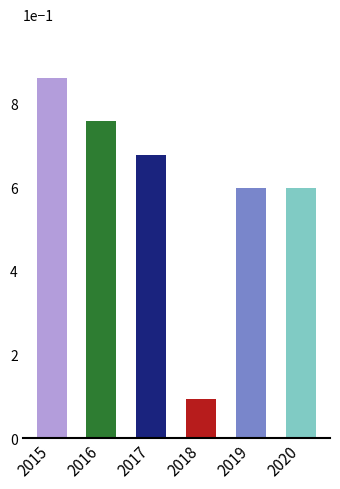

Is it true that the value at 2015 is 1.3?

False